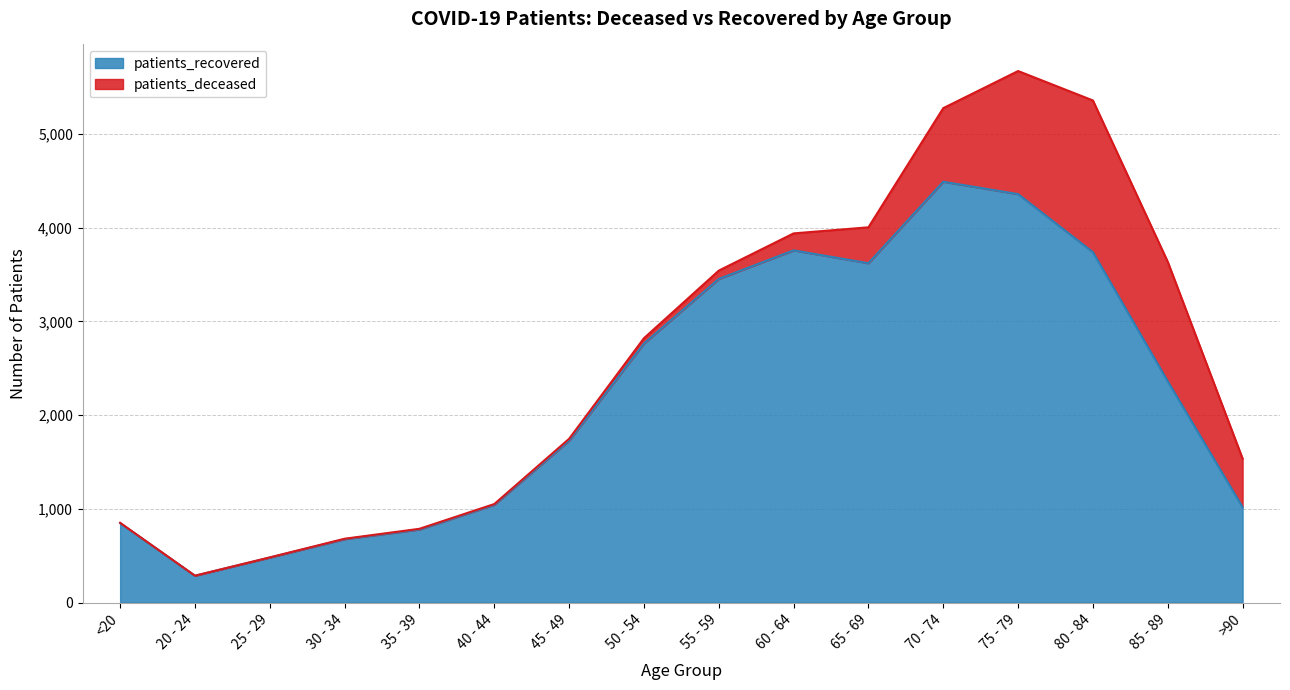

Reading right to left, extract all data points from this chart.

1018	2360	3738	4357	4489	3620	3757	3452	2763	1726	1043	779	676	480	286	847